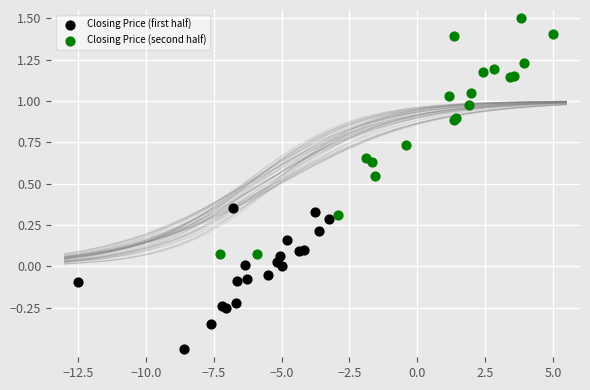

Which series reaches the minimum Y coordinate?

Closing Price (first half)